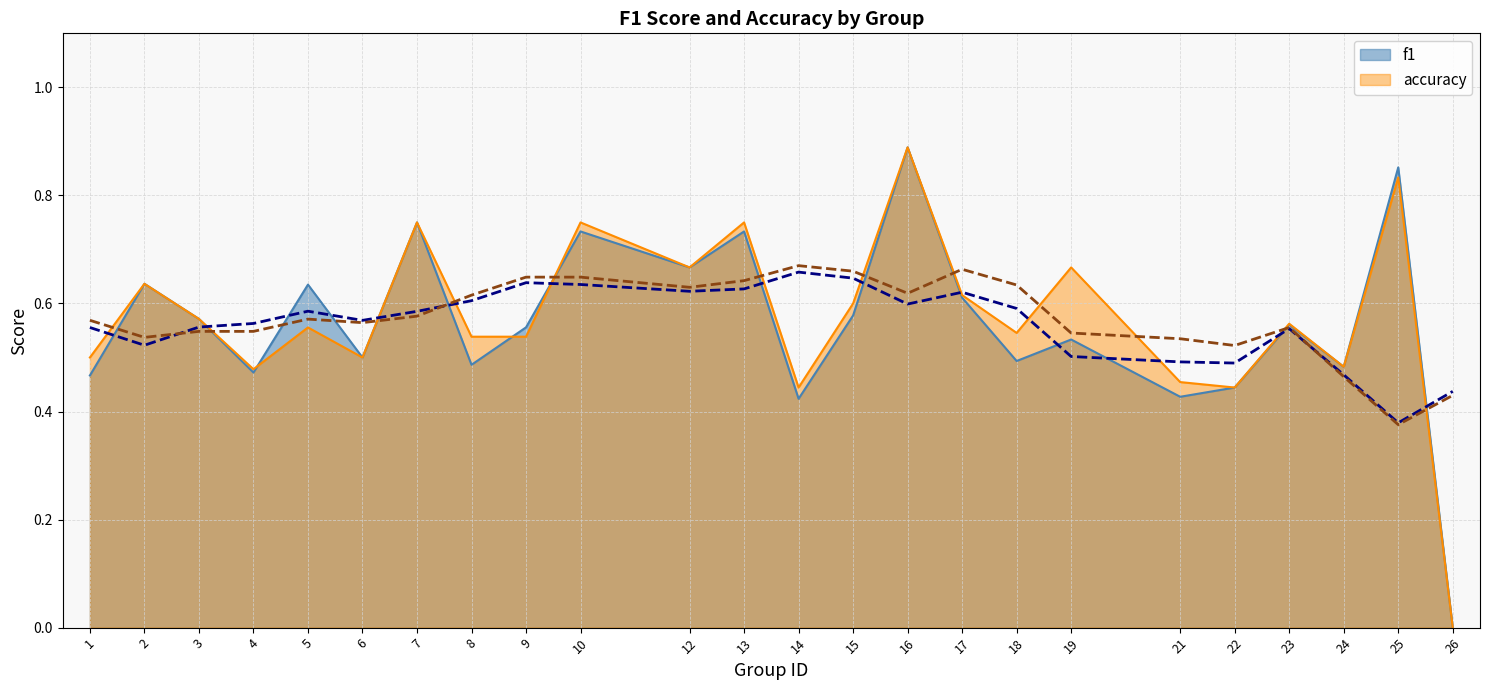

What is the value of the accuracy point at the 9th from the left?

0.5